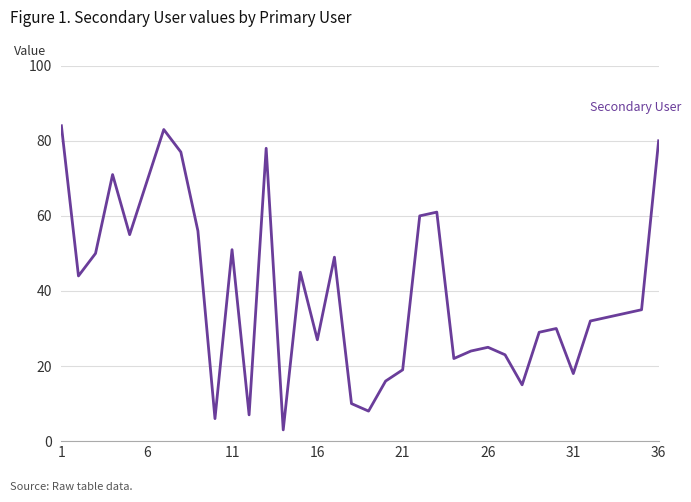

What is the greatest value displayed?

84